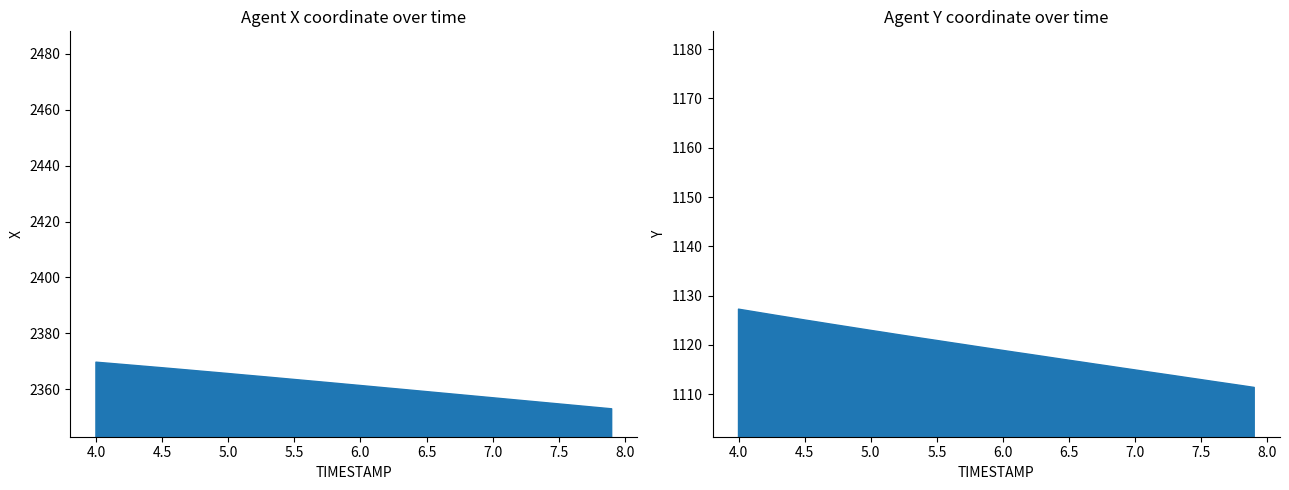

True or false: X has more than 1 points higher than both neighbors.

False